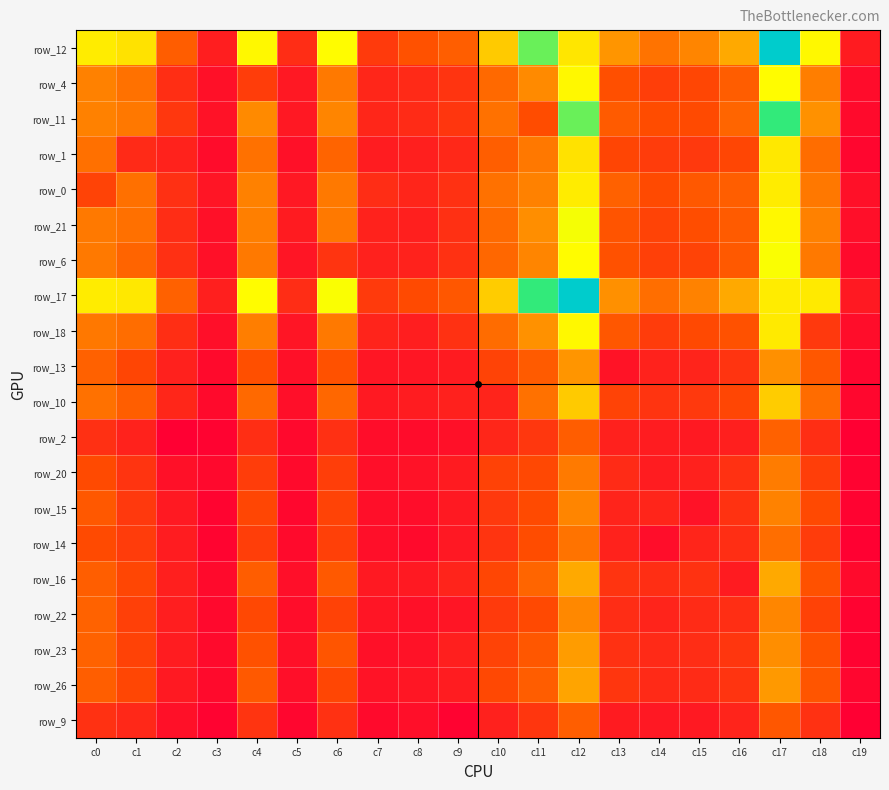

What is the spread (max minus min) of values at c9?

348